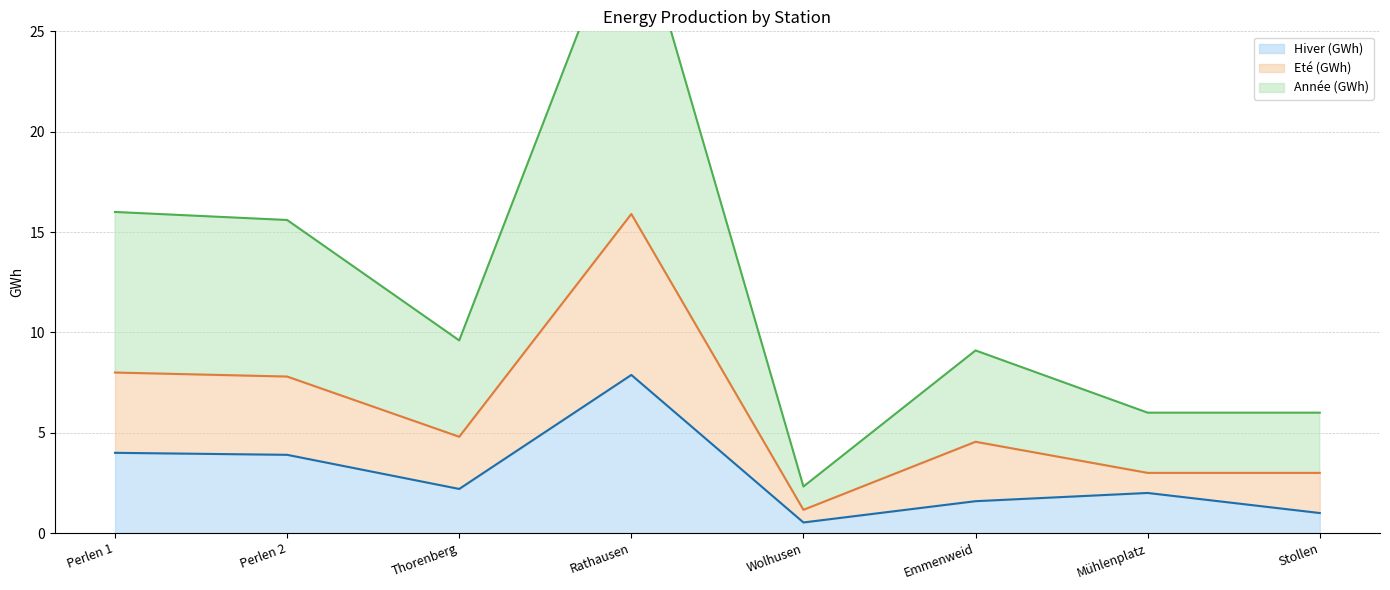

Reading left to right, extract all data points from this chart.

Hiver (GWh): 4.0	3.9	2.2	7.9	0.5	1.6	2.0	1.0
Eté (GWh): 8.0	7.8	4.8	15.9	1.2	4.5	3.0	3.0
Année (GWh): 16.0	15.6	9.6	31.8	2.3	9.1	6.0	6.0